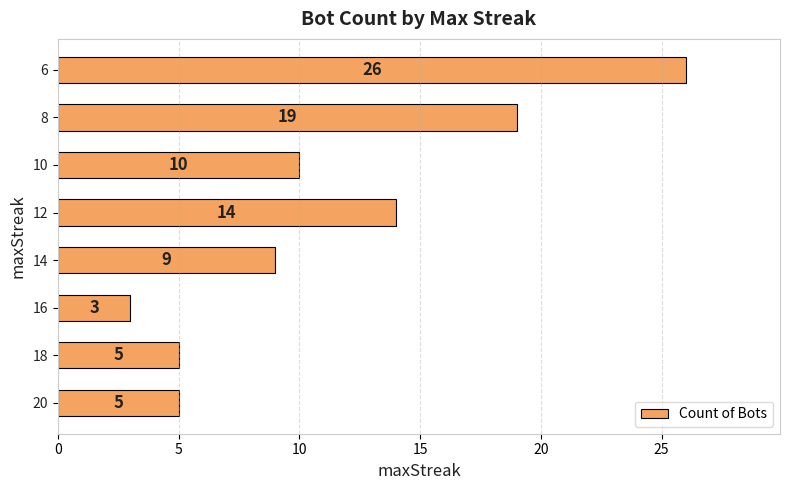

At which category does the chart reach its minimum across all series?

16